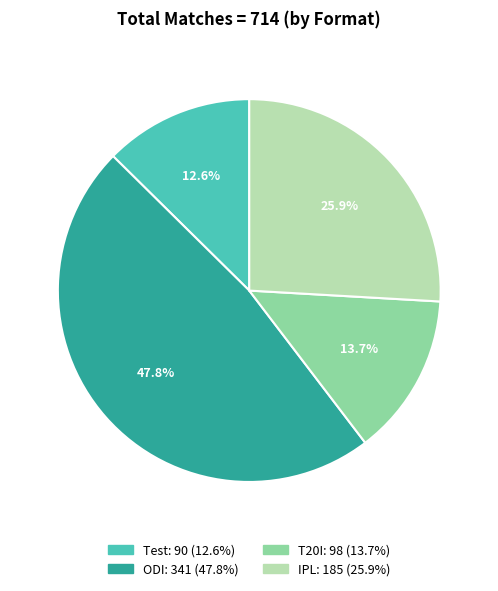

Which has a higher value, IPL or ODI?

ODI